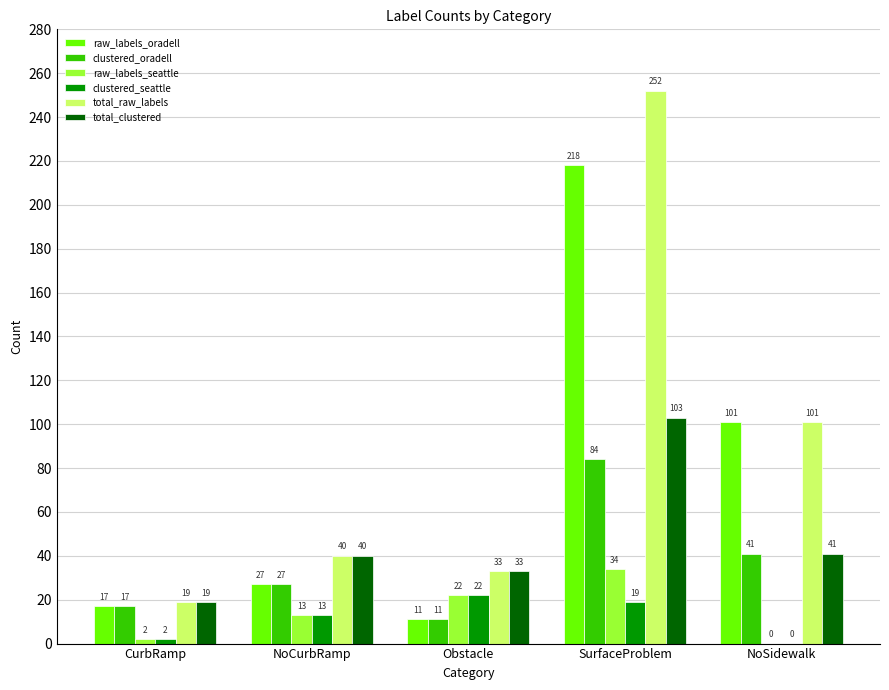

What is the highest value of the raw_labels_oradell series?

218